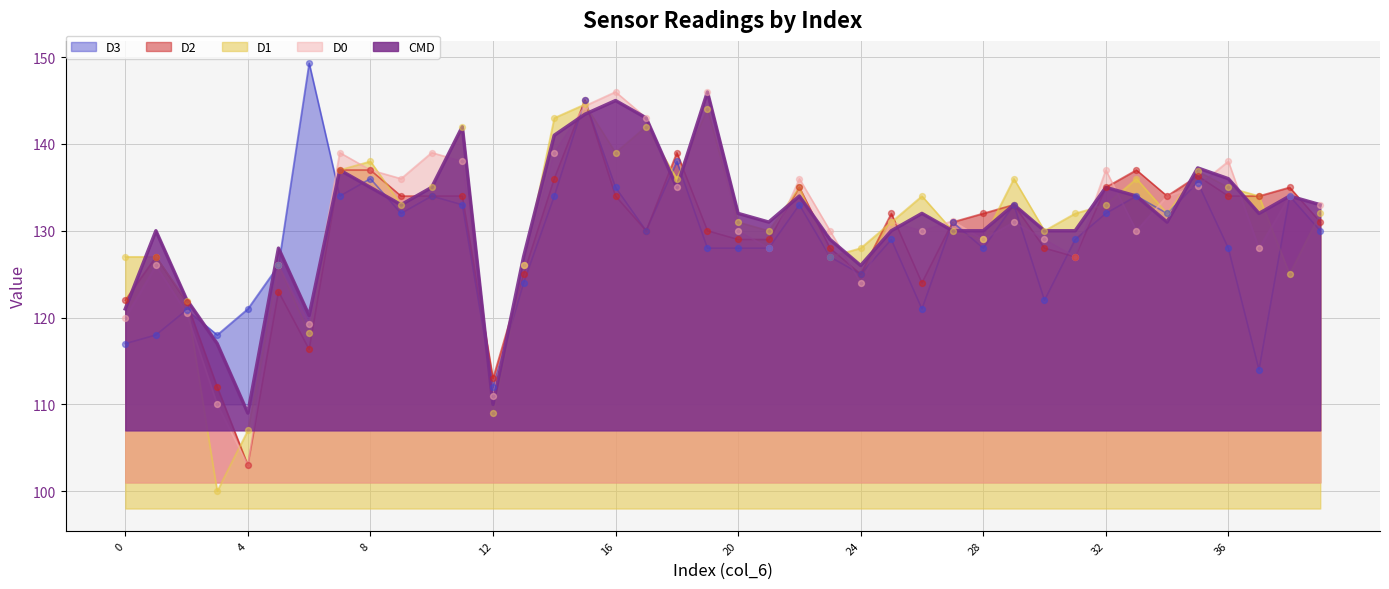

What is the total value across all series at 25?

653.0